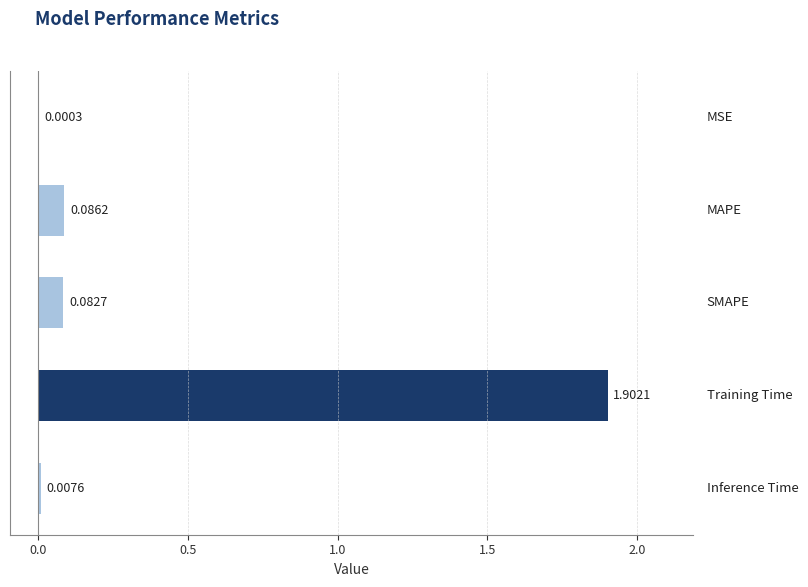

What is the sum of all values?

2.1